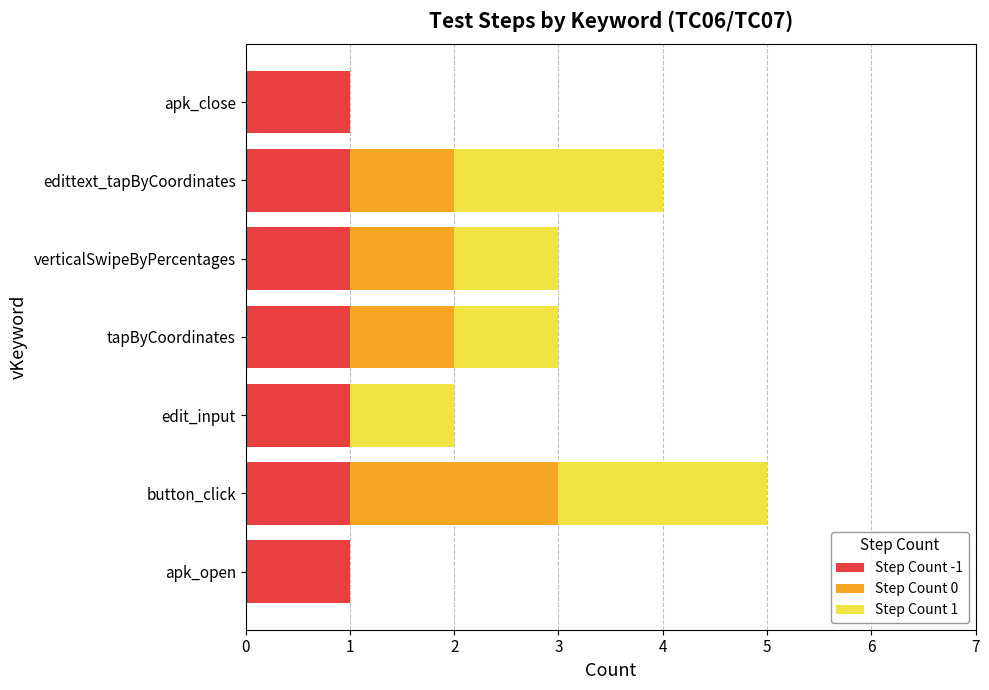

At which category is the sum across all series the highest?

button_click